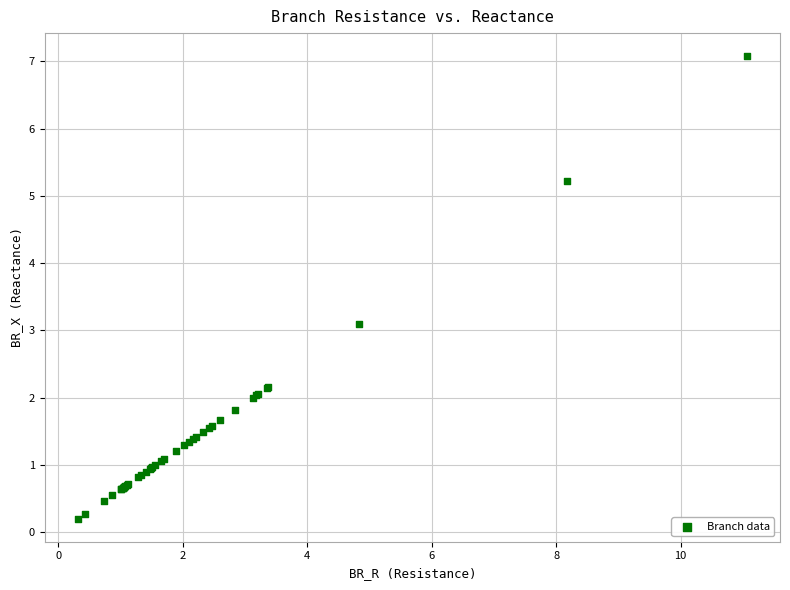

What Y value in the scatter plot is closest to 3?

3.1